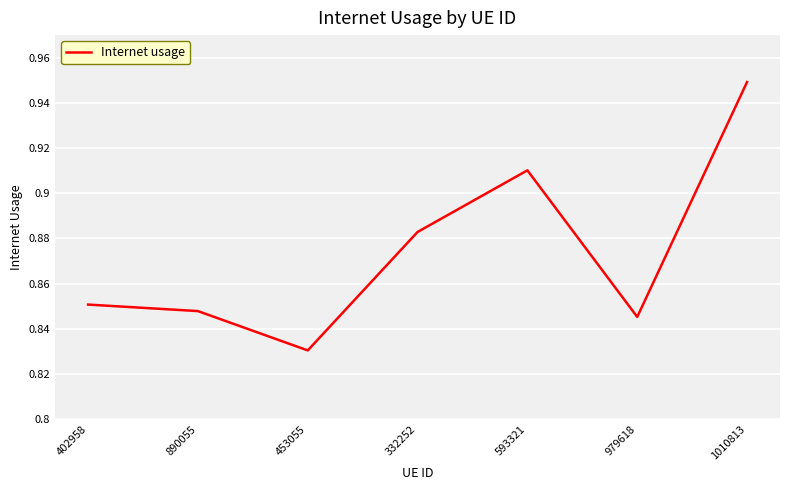

Which has a higher value, 453055 or 402958?

402958